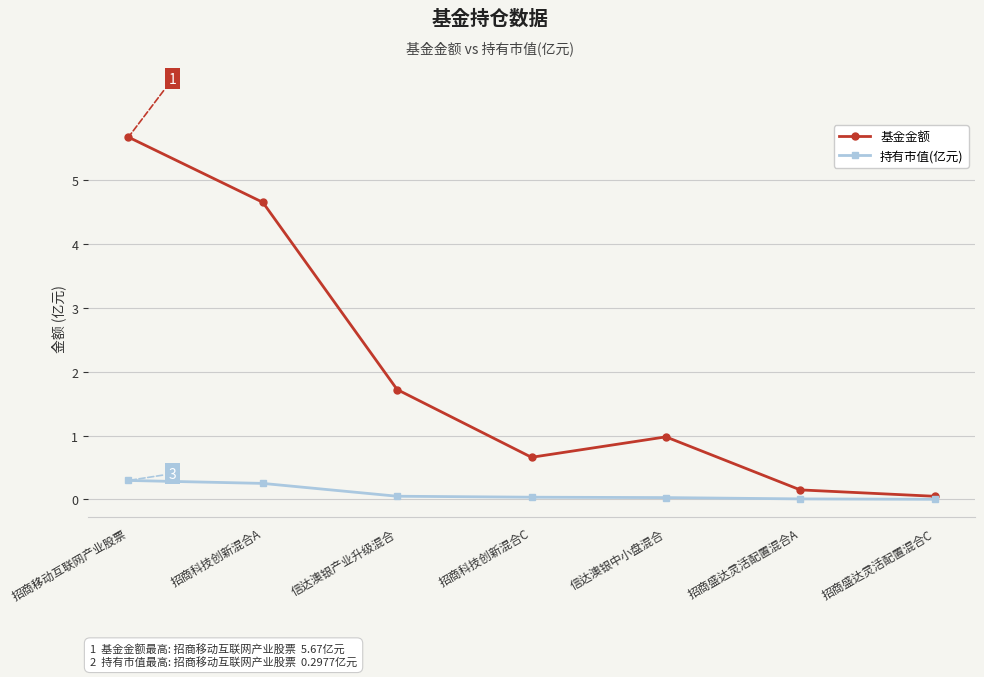

Which series has the largest total across all categories?

基金金额